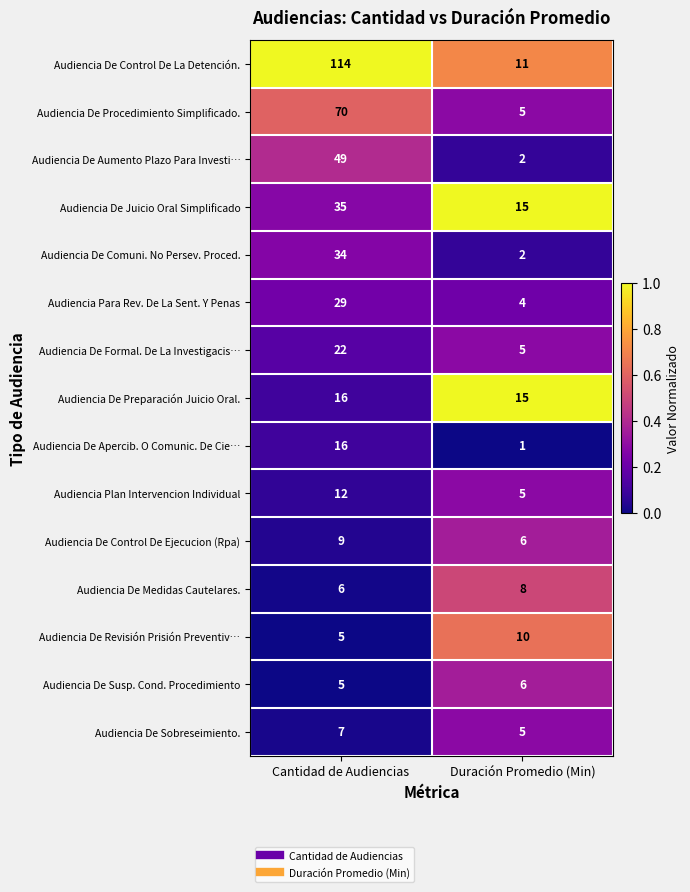

What is the difference between the Audiencia De Comuni. No Persev. Proced. values at Duración Promedio (Min) and Cantidad de Audiencias?

32